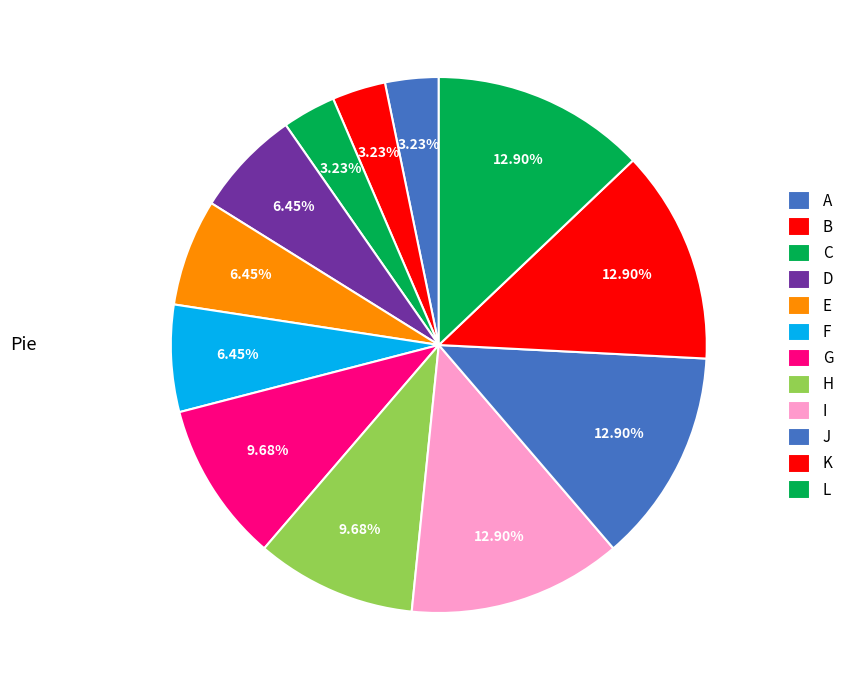

How many segments does this pie chart have?

12